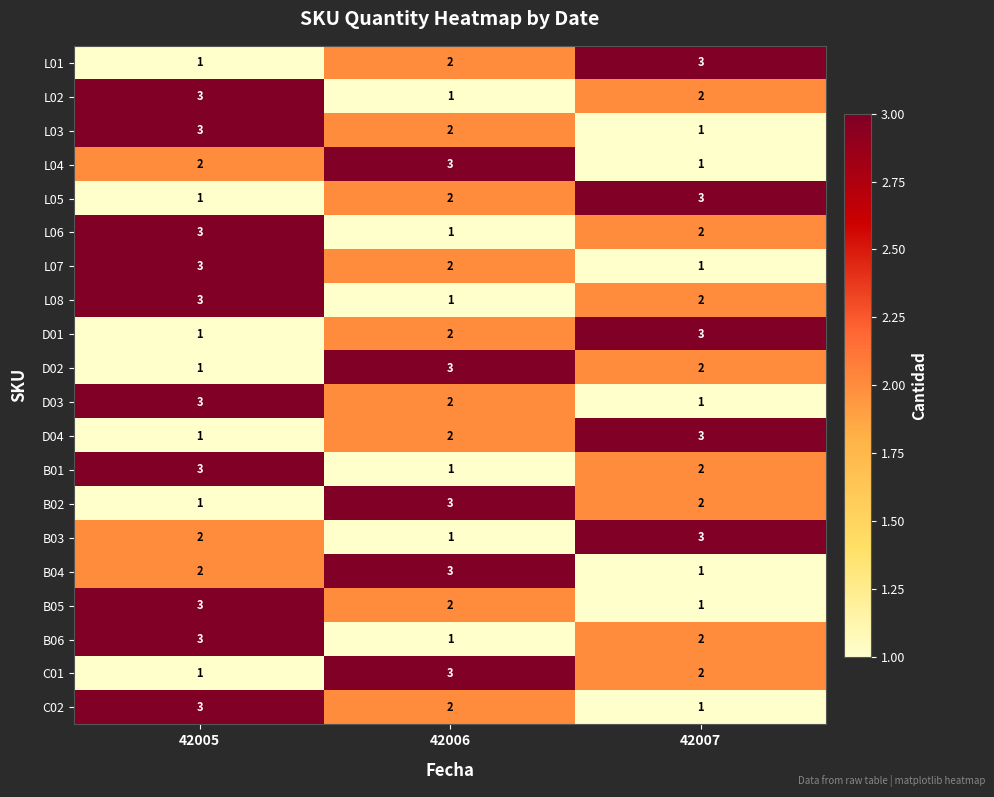

Is it true that D01 equals 1 at 42007?

False